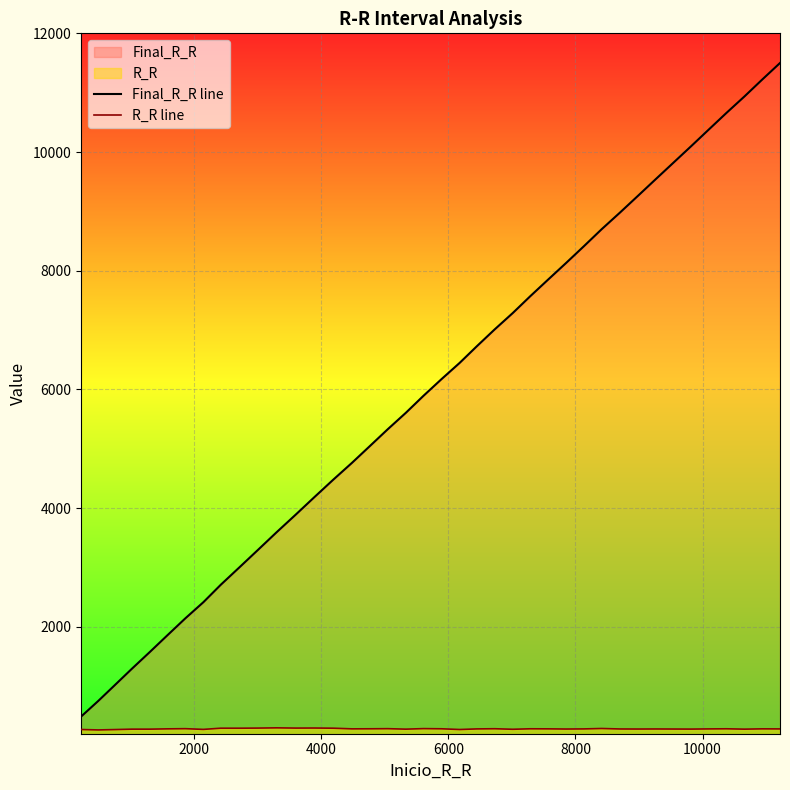

What is the maximum value shown in the chart?

11500